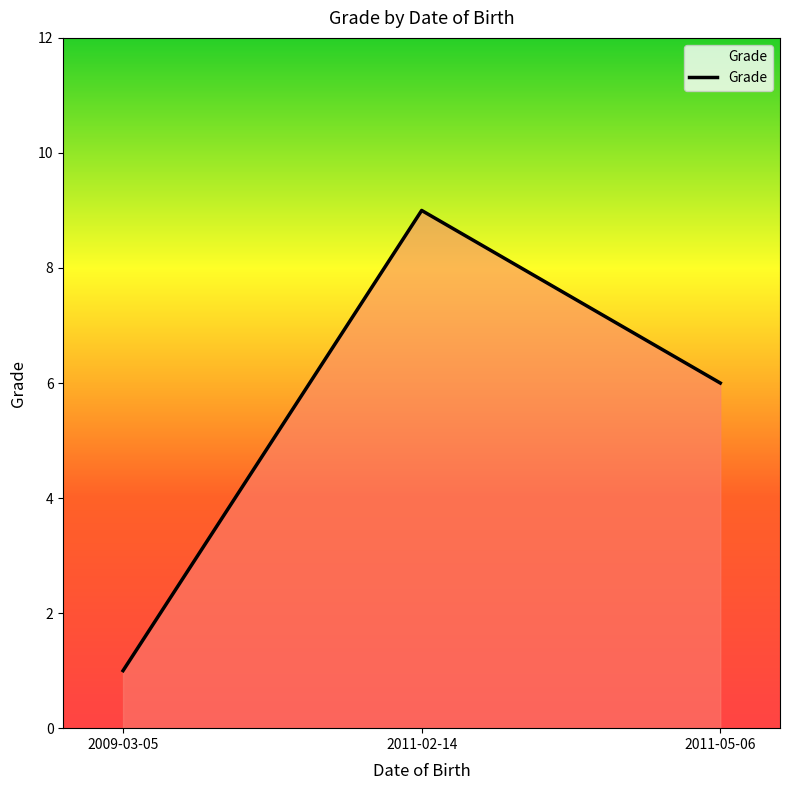

Which category has the highest value across all series?

2011-02-14